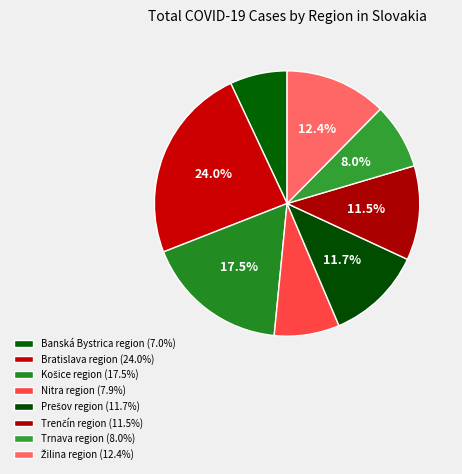

How many segments does this pie chart have?

8